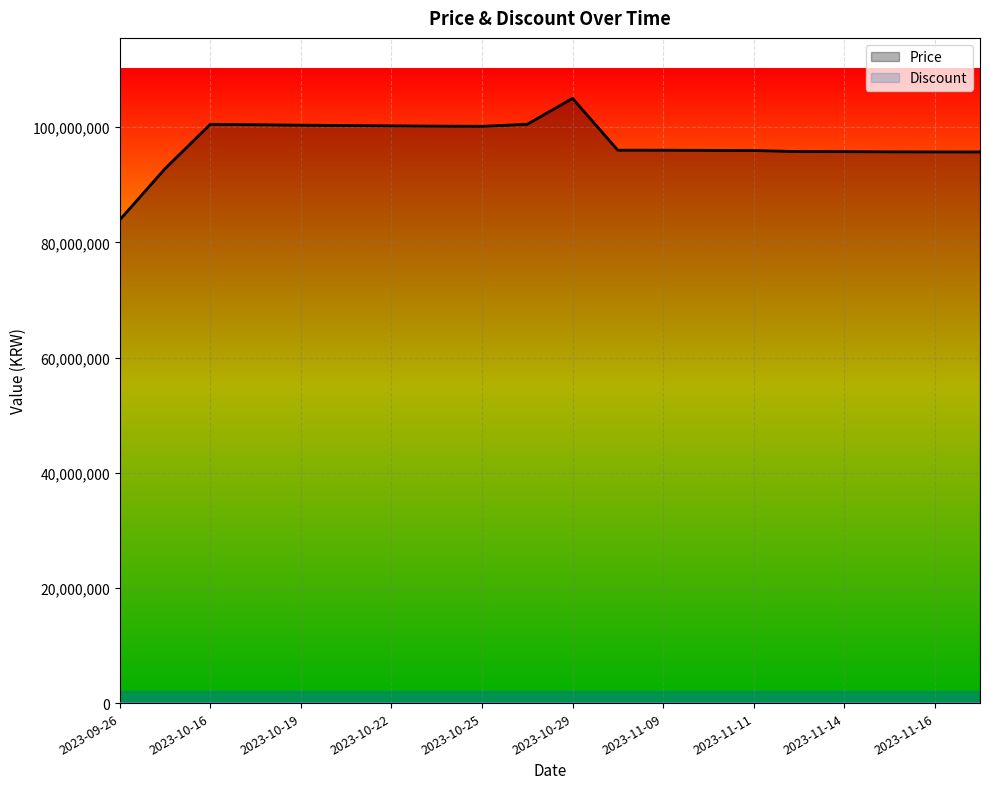

Where is Discount nearest to the value 0?

2023-09-26